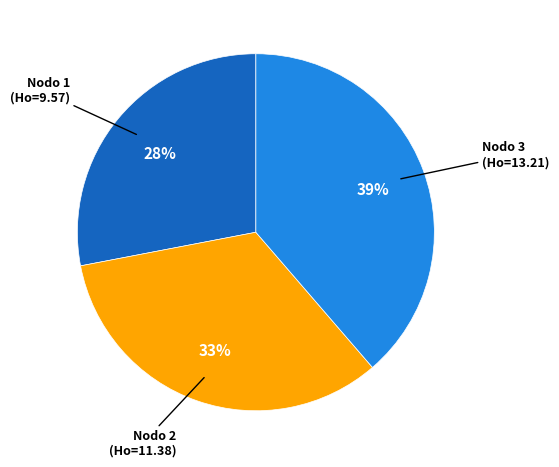

Is there a majority slice in this chart?

No